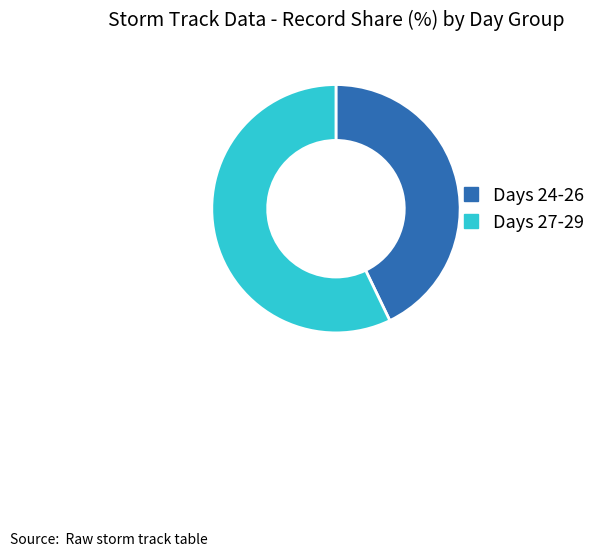

Which slice is the largest?

Days 27-29